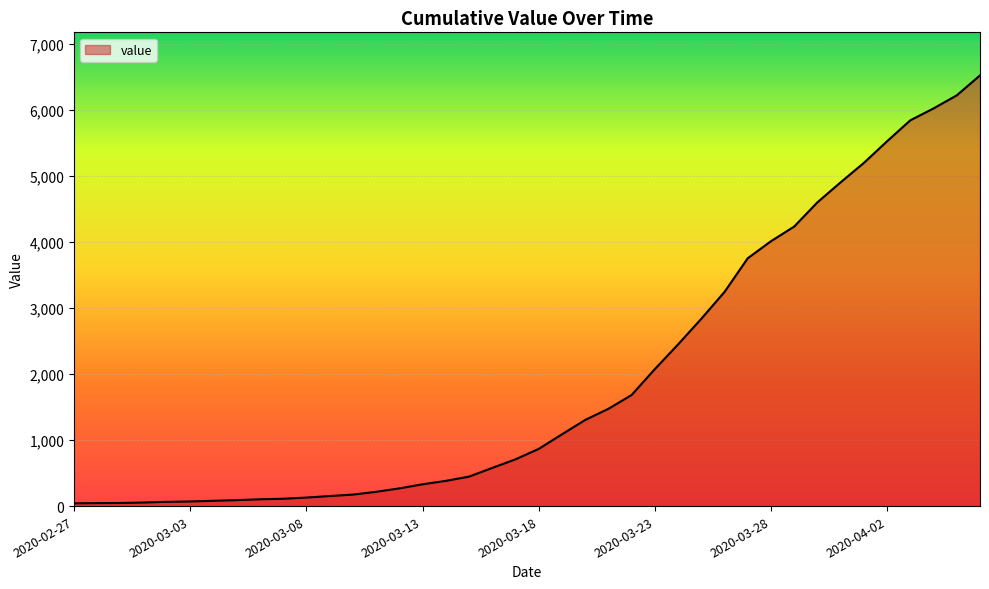

What is the difference between the maximum and minimum values?

6480